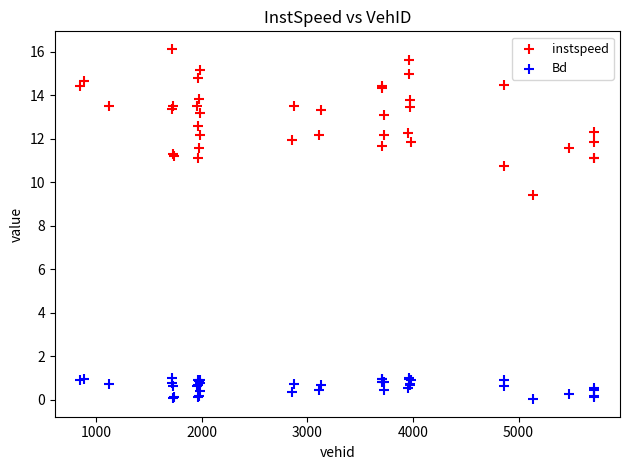

Which series reaches the minimum Y coordinate?

Bd